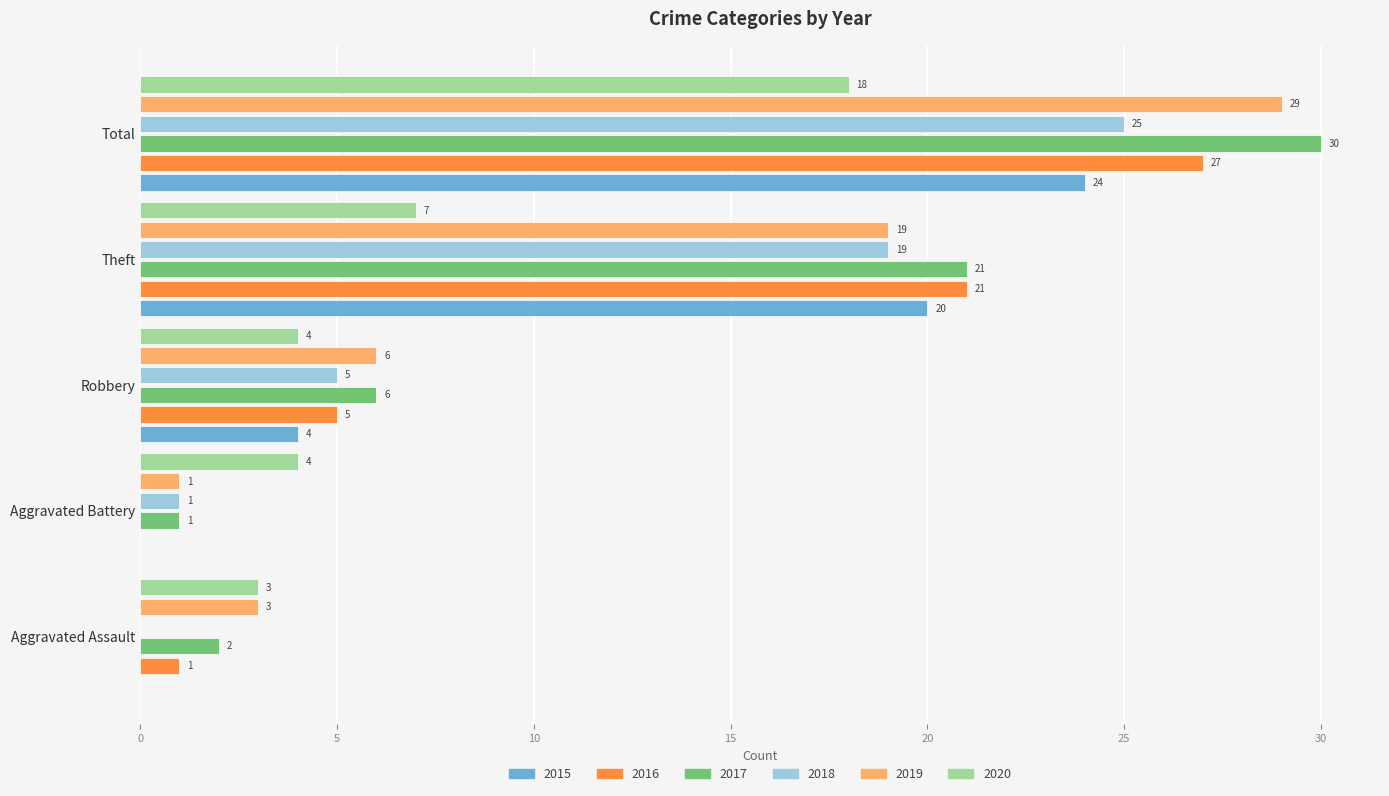

The 2015 series shows 4 at Robbery. True or false?

True